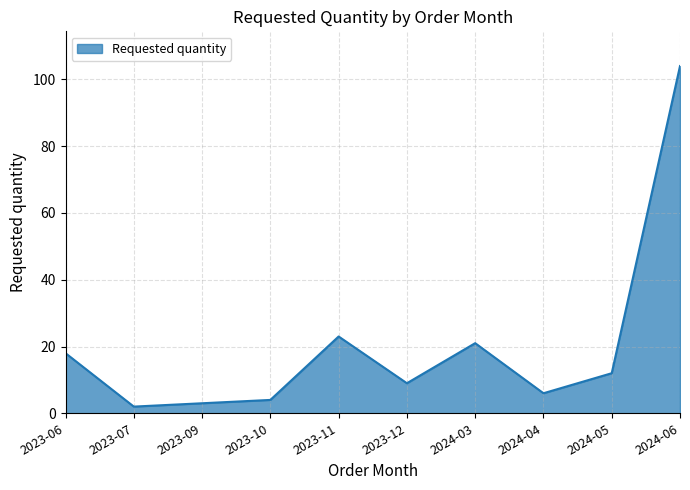

What is the change in value from 2023-07 to 2023-11?

+21